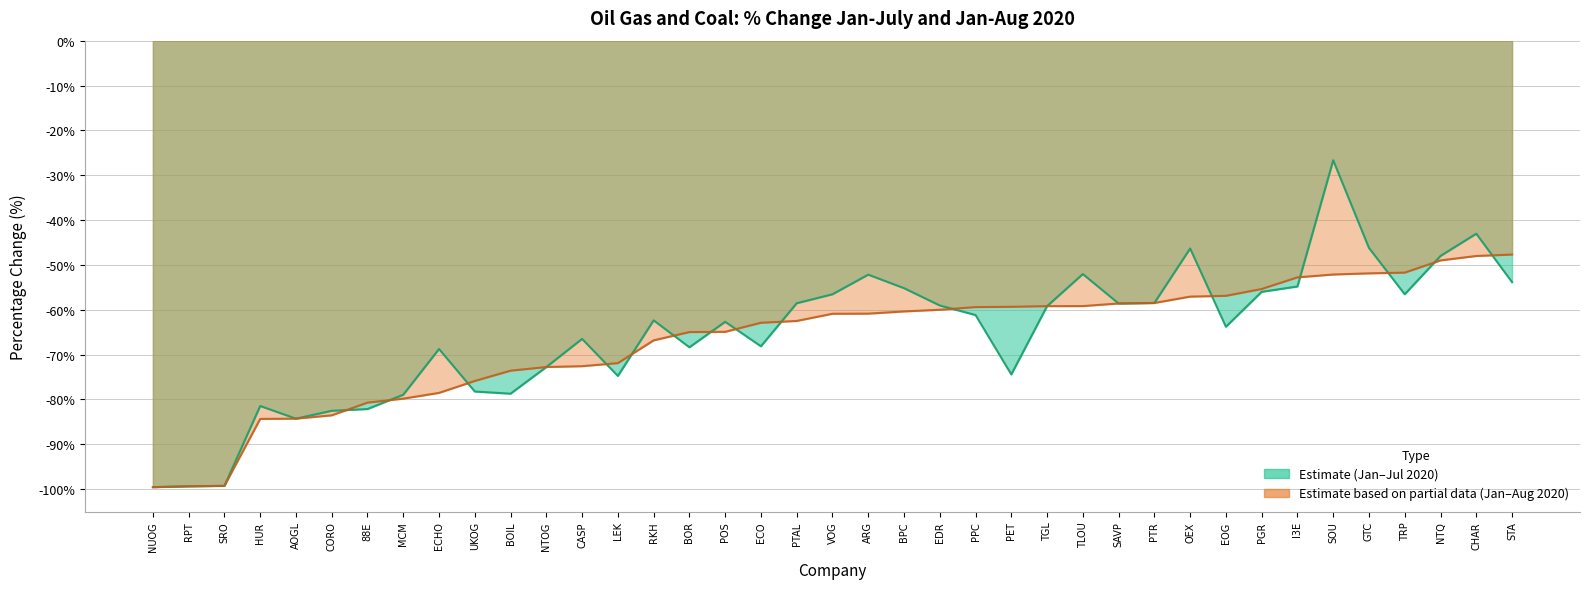

What is the difference between the maximum and minimum values in the jan-Aug20 series?

51.9